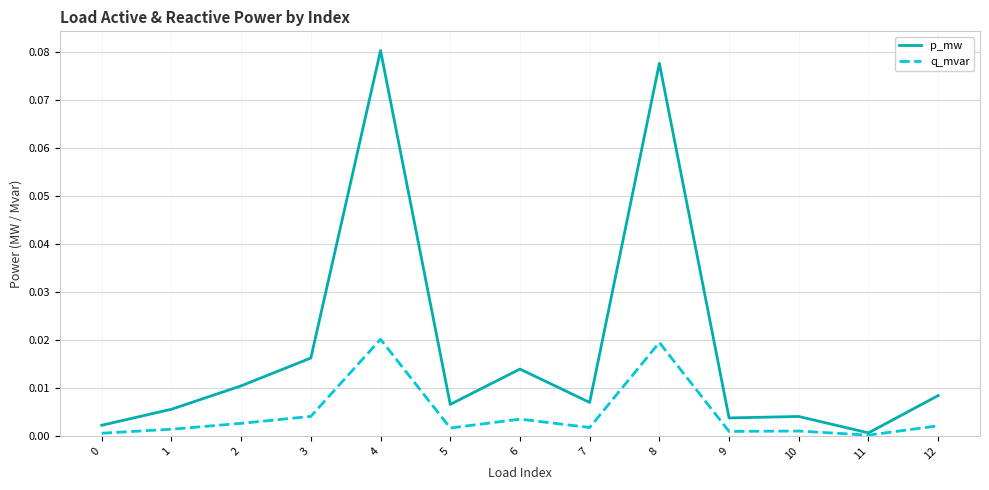

List the series in order of their overall mean, highest first.

p_mw, q_mvar